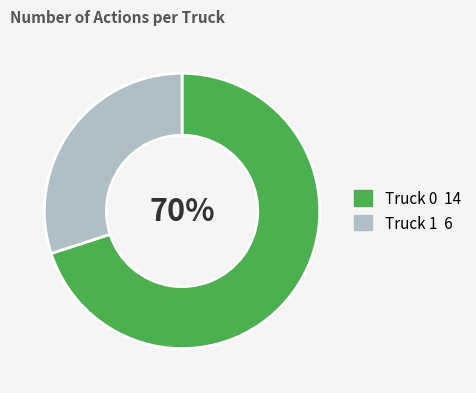

Do Truck 1 and Truck 0 together represent more than half of the pie?

Yes